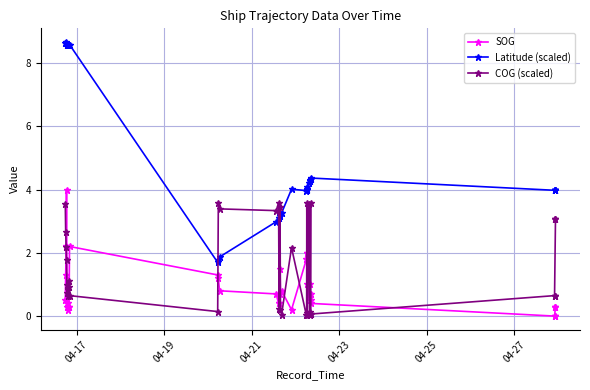

The SOG series shows 0.9 at 04-21. True or false?

False